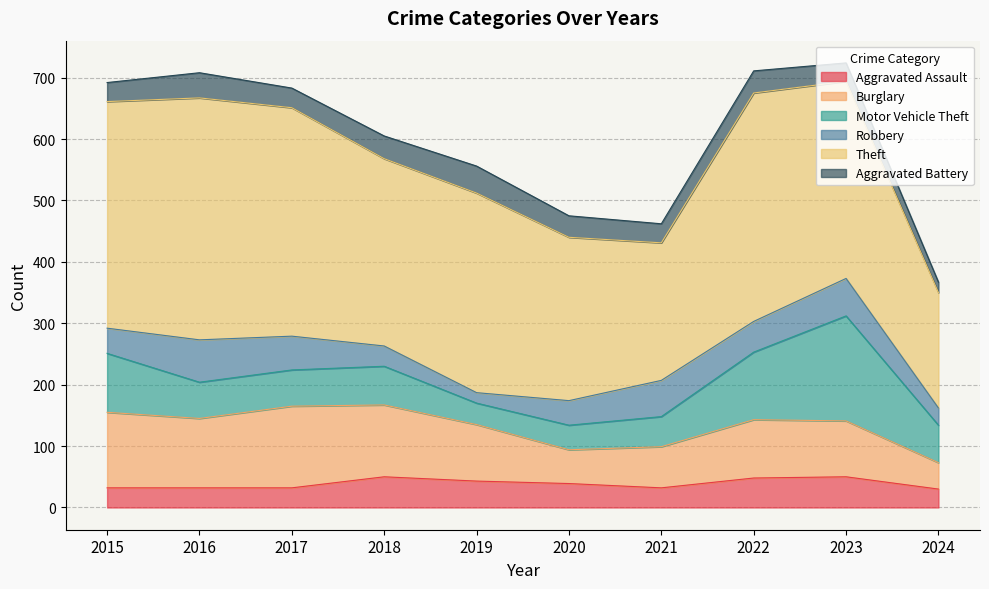

Between 2016 and 2021, which series saw the biggest shift?

Theft